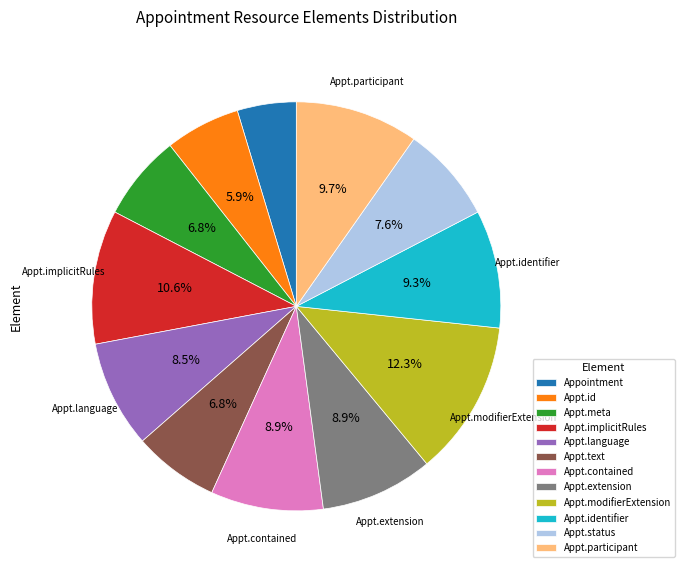

To the nearest percent, what is the average slice percentage?

8%